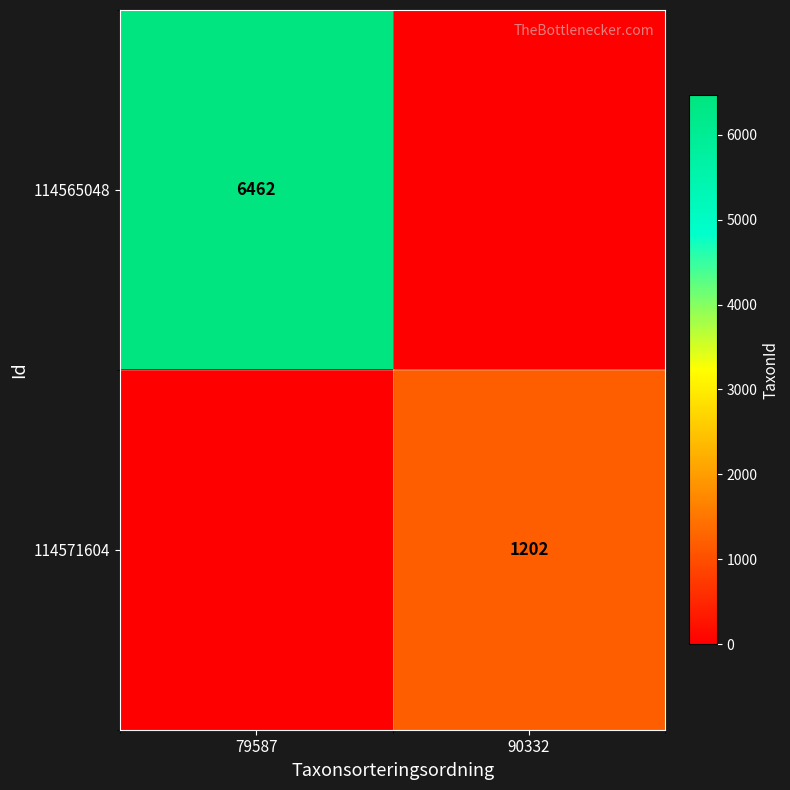

The value of 114565048 at 79587 is 6462. True or false?

True